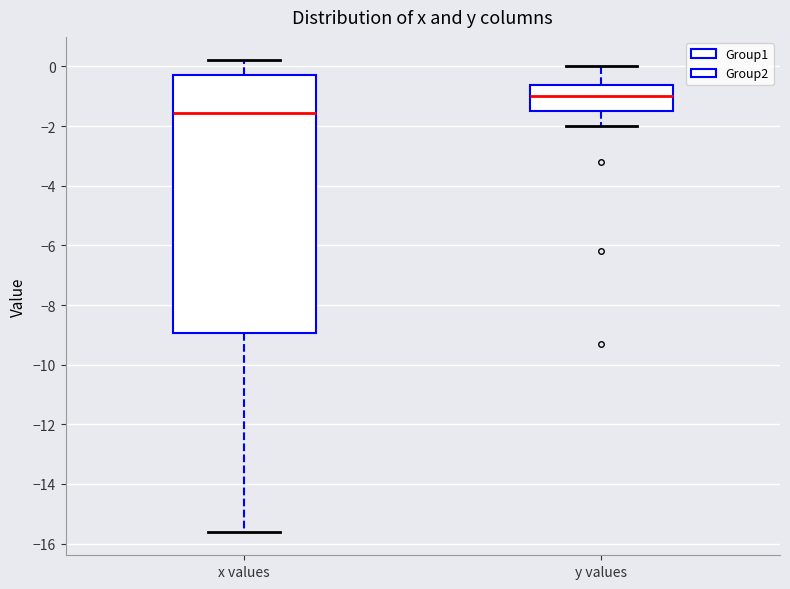

Reading left to right, read every box against the y-axis: the position of its median line, the range the box covers, and the ends of its whiskers. The values are not printed on the chart, so give them approximately, as read against the axis.

x values: median -1.6, box -9.0 to -0.2, whiskers -15.6 to 0.2
y values: median -1.0, box -1.4 to -0.6, whiskers -2.0 to 0.0